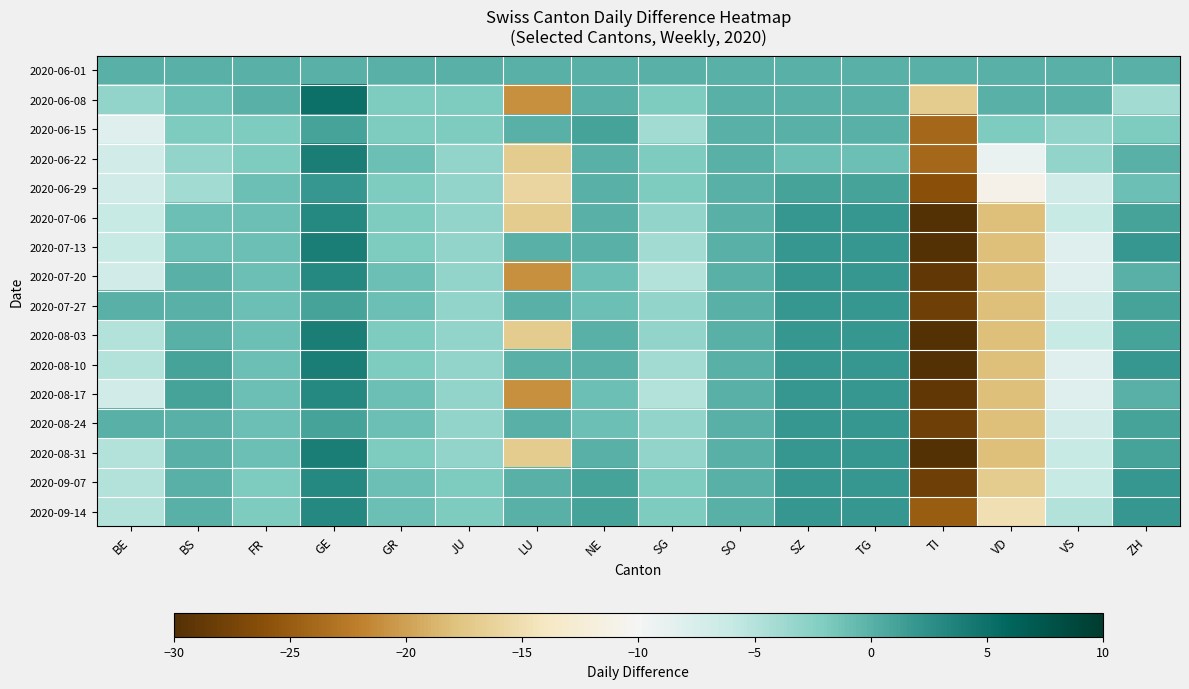

Which has a higher value, BE or ZH?

BE